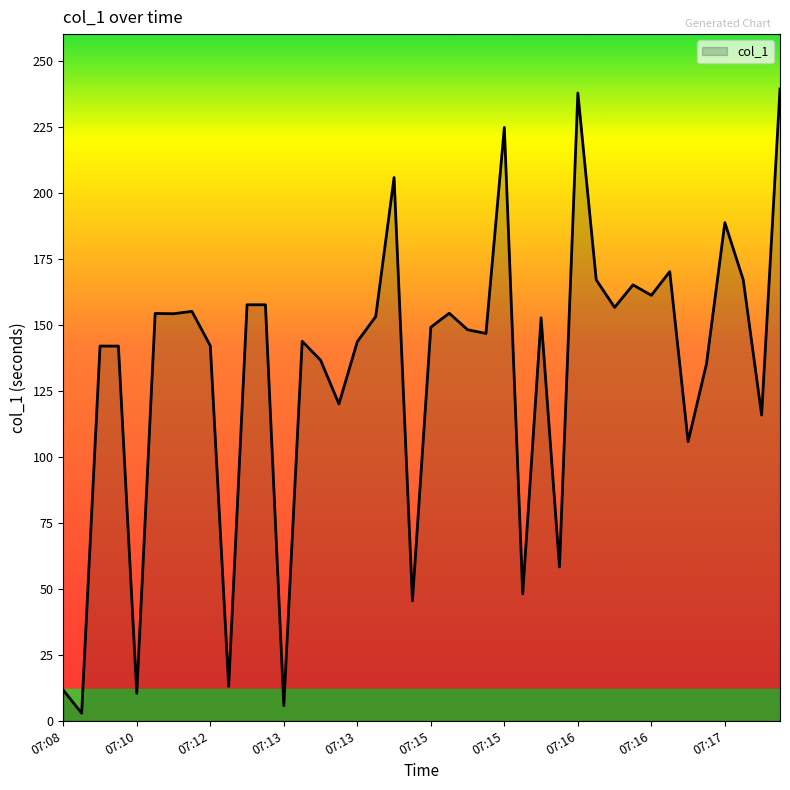

What is the greatest value displayed?

239.2